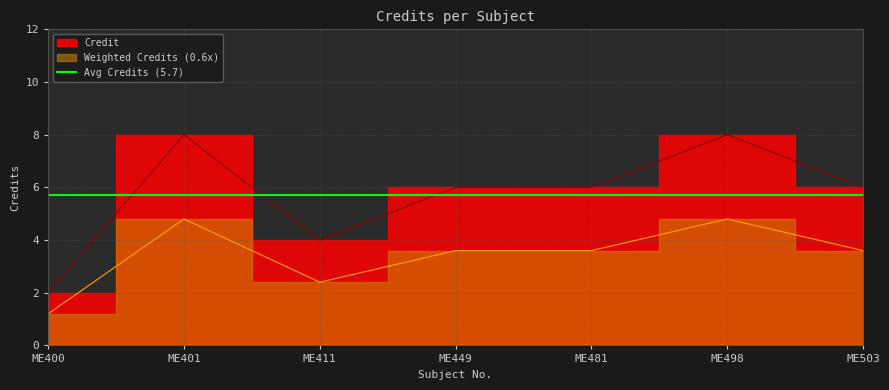

How many lines are shown in the chart?

1